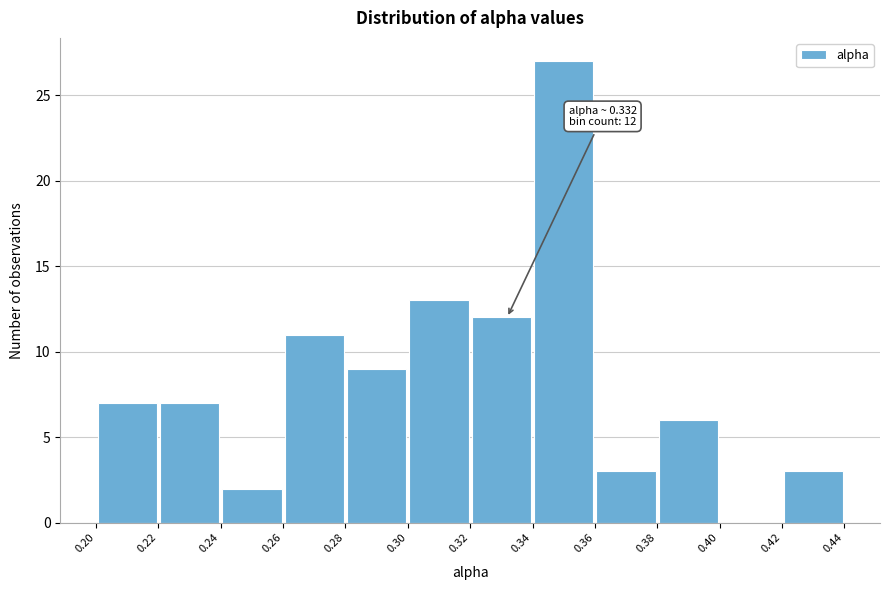

Over which range of the x-axis is the bar tallest?

0.34 to 0.36